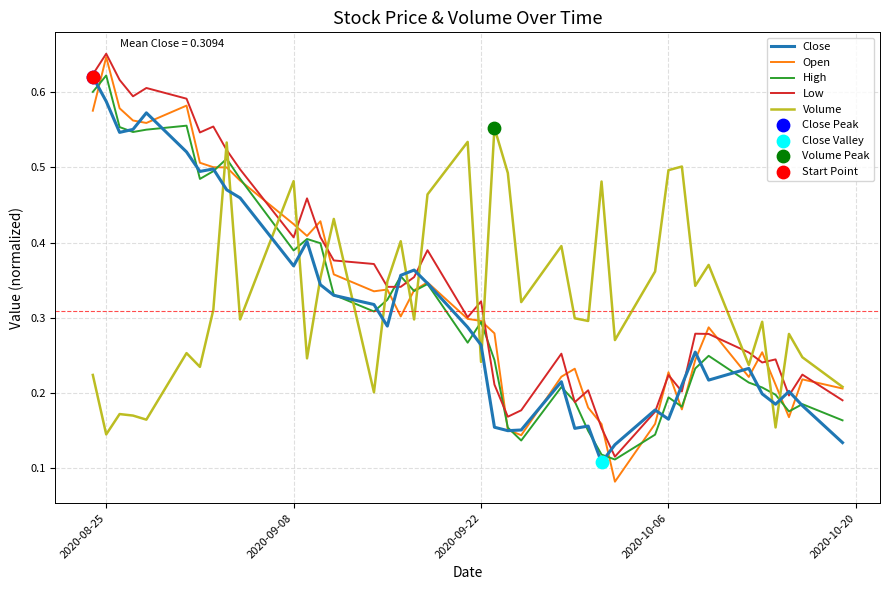

After their last crossing, which series has the higher values: Volume or High?

Volume